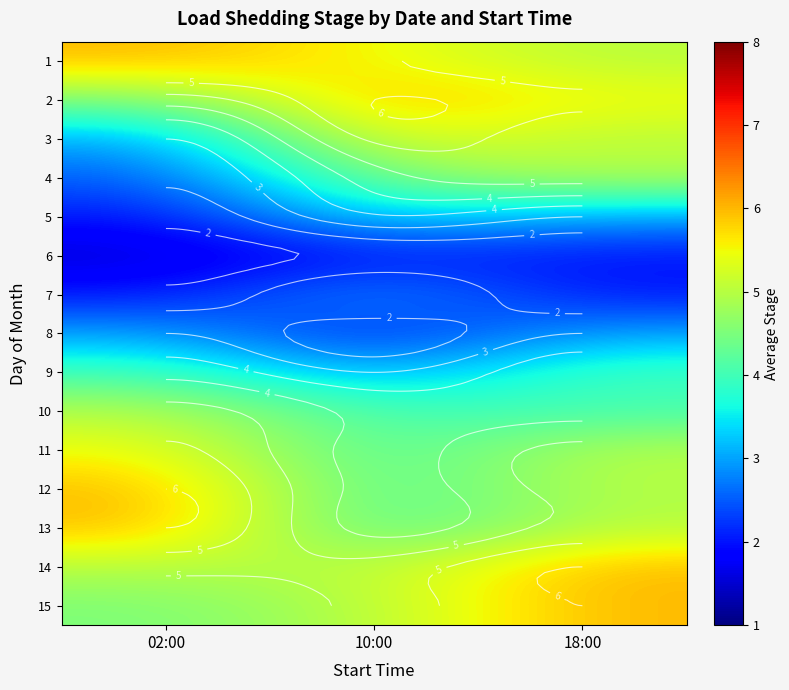

Is it true that 4 equals 7.8 at 10:00?

False